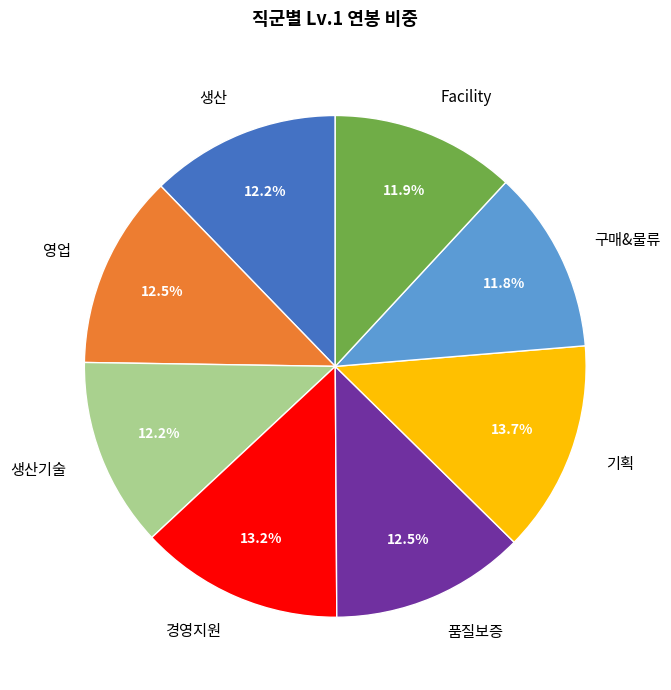

What is the ratio of the value at 영업 to the value at 구매&물류?

1.1